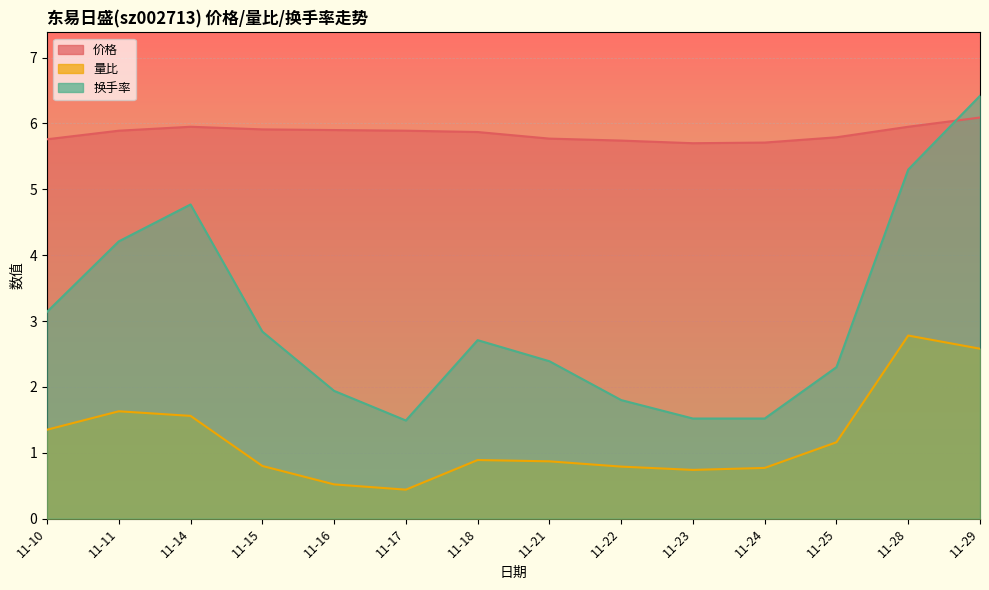

The 换手率 series shows 2.0 at 11-23. True or false?

False